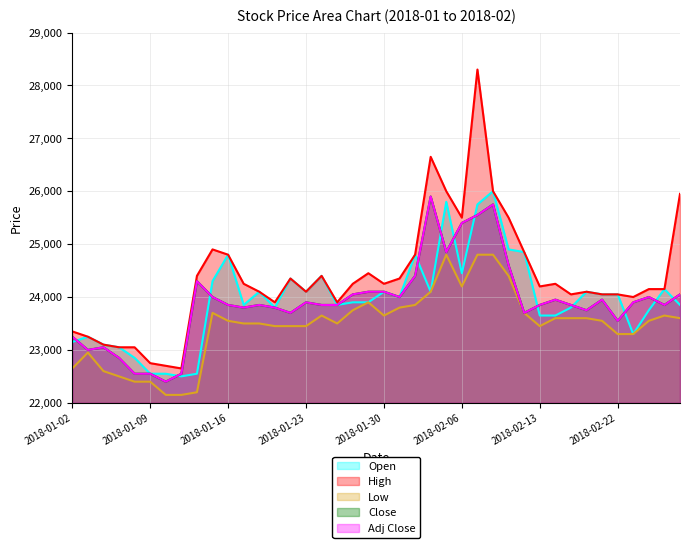

Which series has the largest range (max minus min)?

High